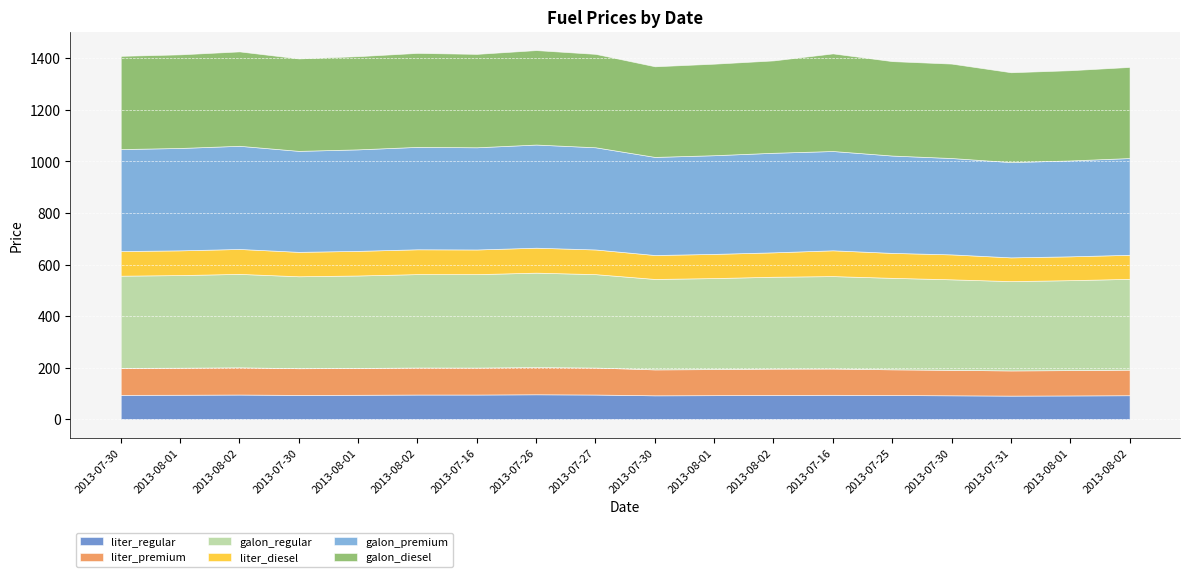

What is the sum of the liter_premium values at 2013-07-25 and 2013-07-30?

204.2